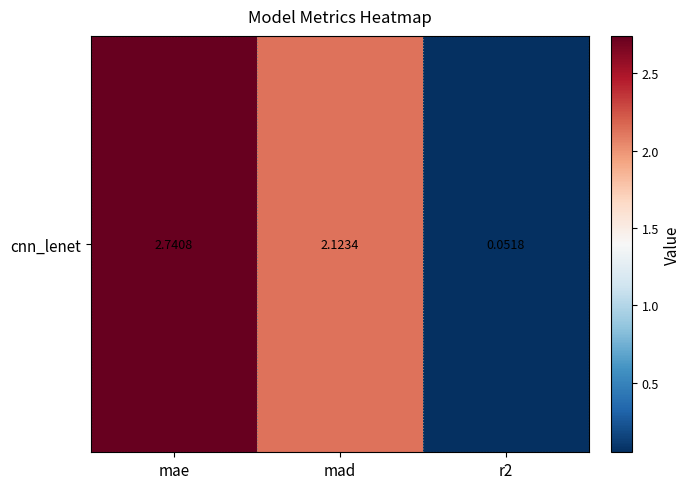

Is it true that the value at mad is 2.1?

True